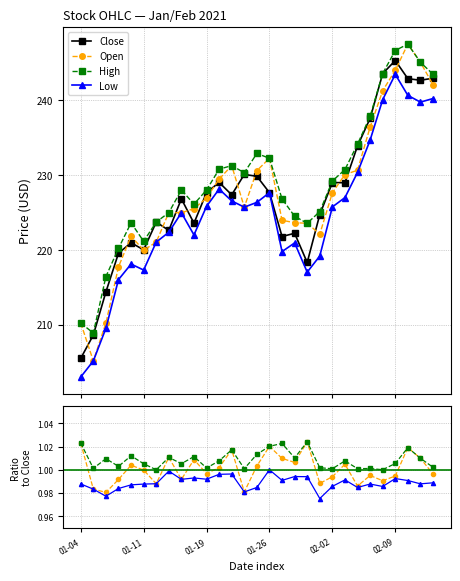

What is the sum of the Open values at 25 and 23?

2.0